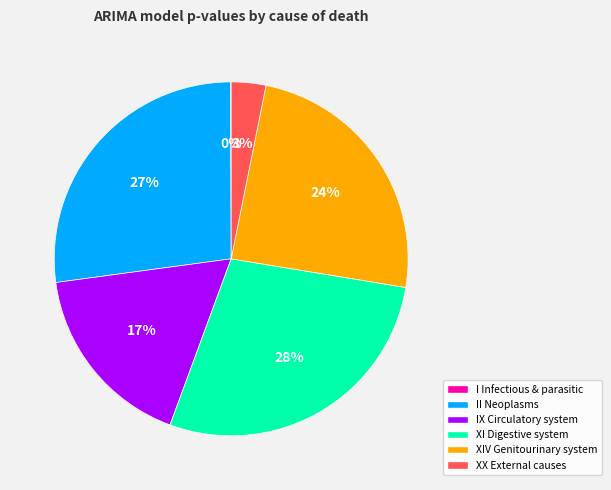

Is there any slice that represents more than half of the pie?

No